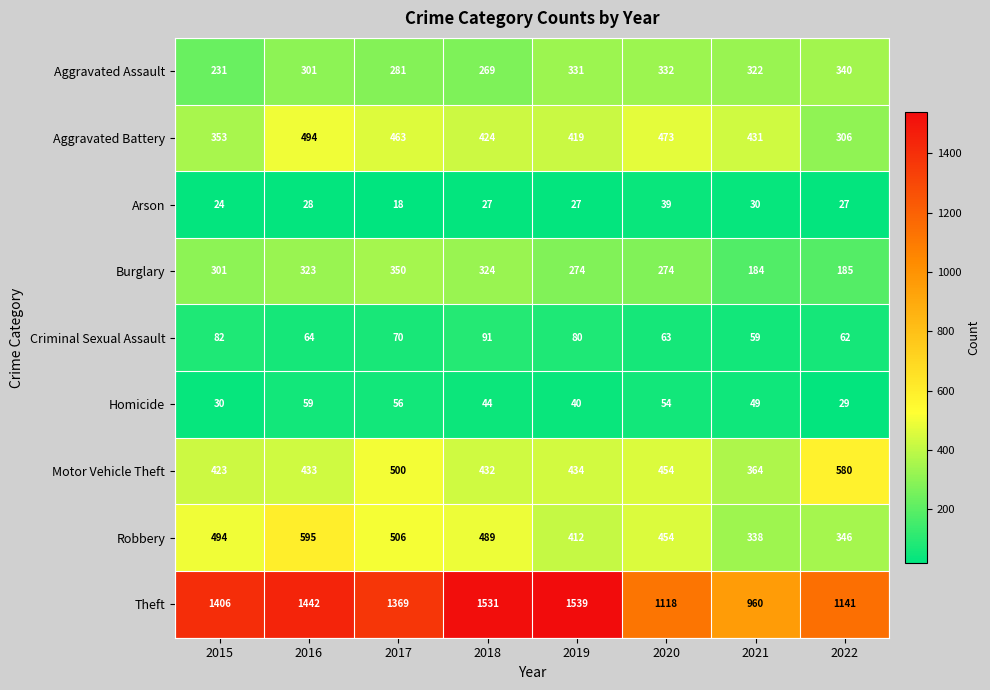

Count the number of data series in this chart.

9